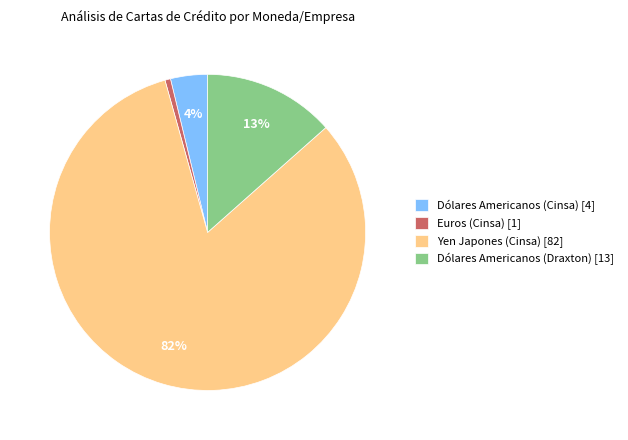

Between Yen Japones (Cinsa) [82] and Euros (Cinsa) [1], which is larger?

Yen Japones (Cinsa) [82]